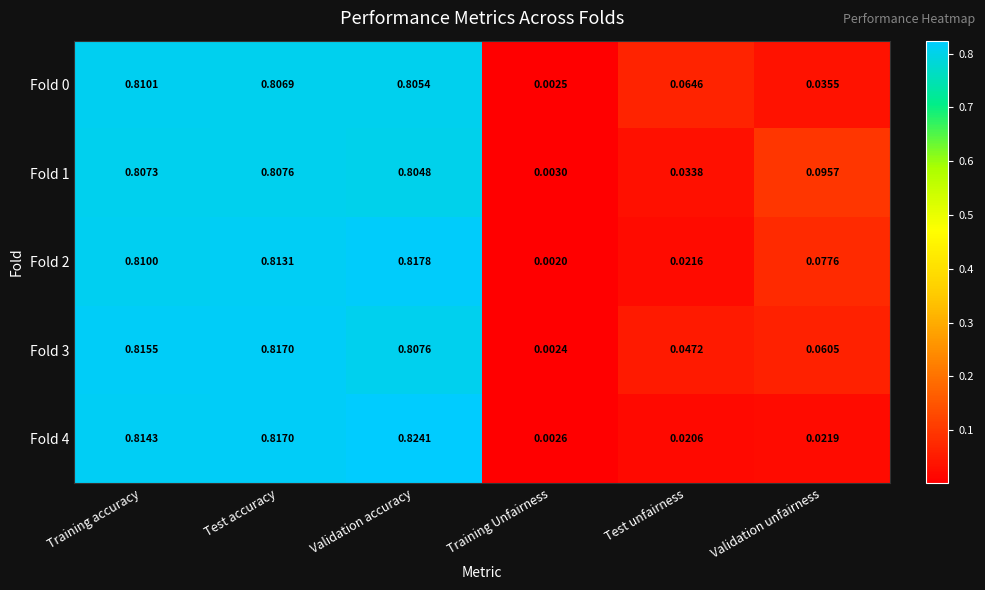

At which label does Fold 1 reach its peak?

Test accuracy